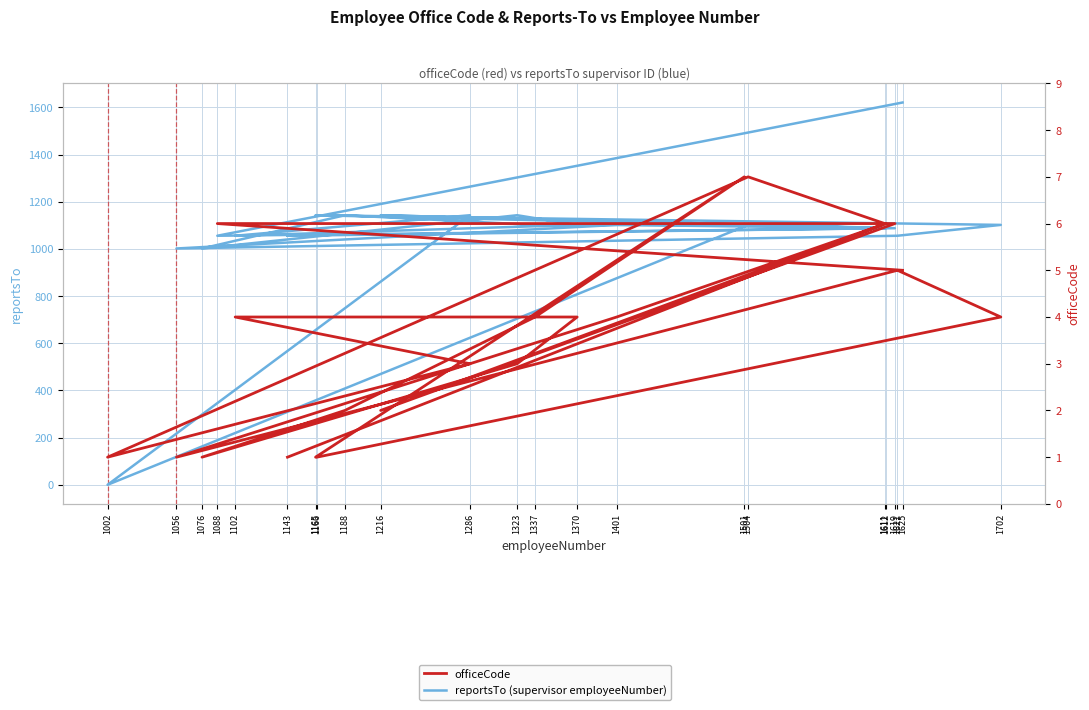

True or false: officeCode has a value of 11 at 1501.

False